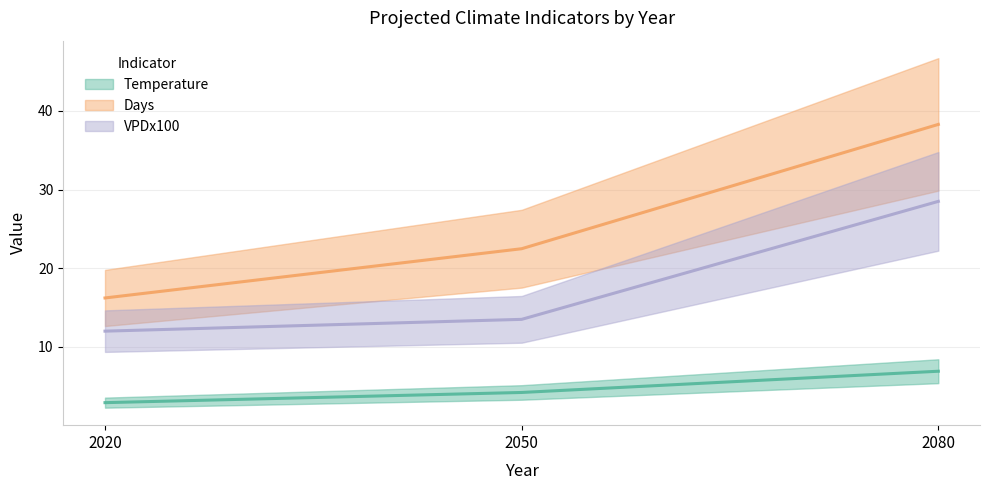

What is the difference between the highest and lowest values at 2050?

18.3